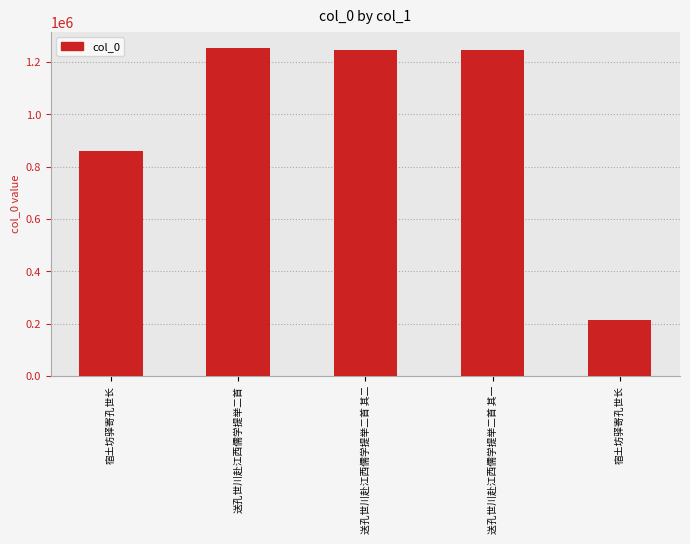

Reading right to left, transcribe all the data shown in this chart.

宿土坊驿寄孔世长=215401	送孔世川赴江西儒学提举二首 其一=1246119	送孔世川赴江西儒学提举二首 其二=1246120	送孔世川赴江西儒学提举二首=1253021	宿土坊驿寄孔世长=859048